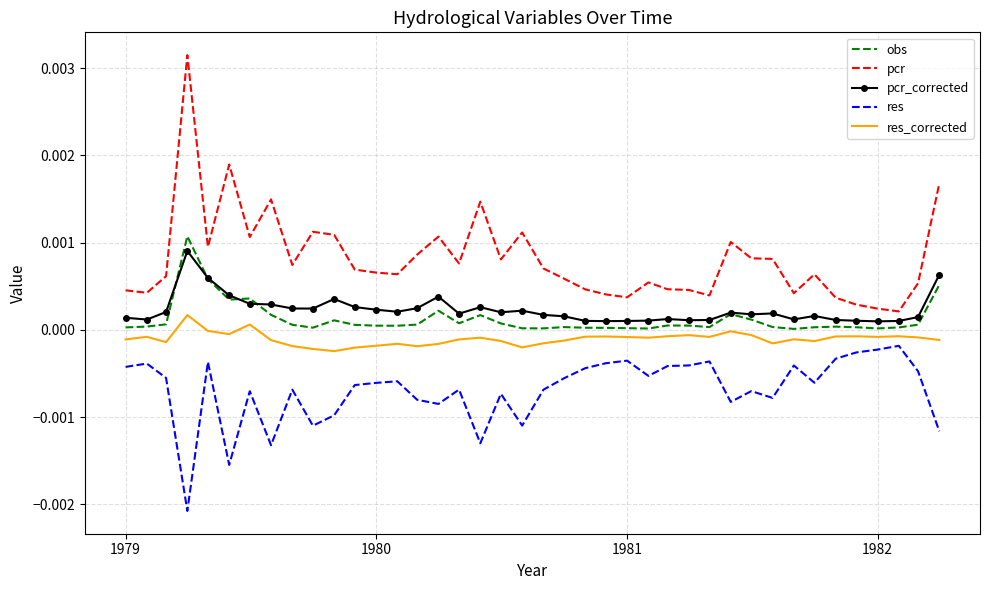

What are all the series names shown in the legend?

obs, pcr, pcr_corrected, res, res_corrected